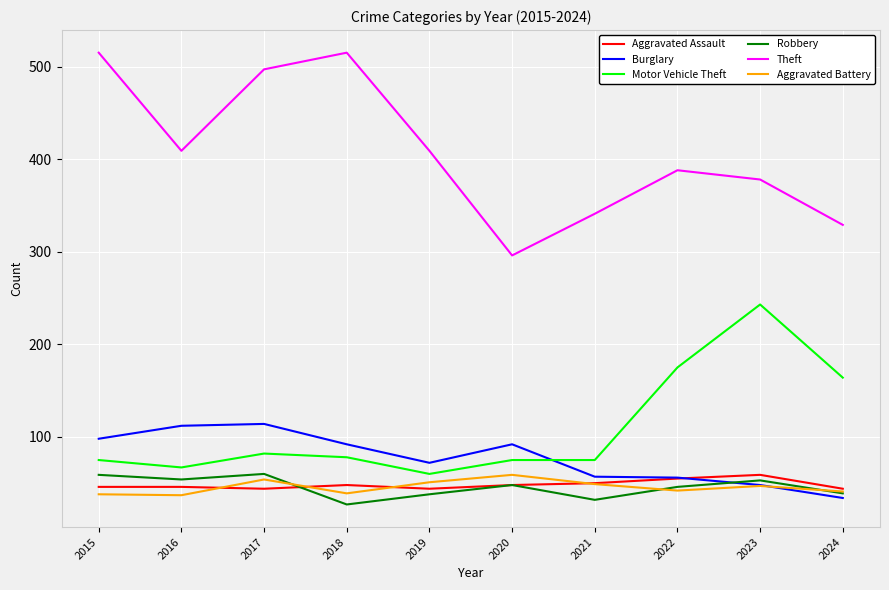

What is the total value across all series at 2015?

831